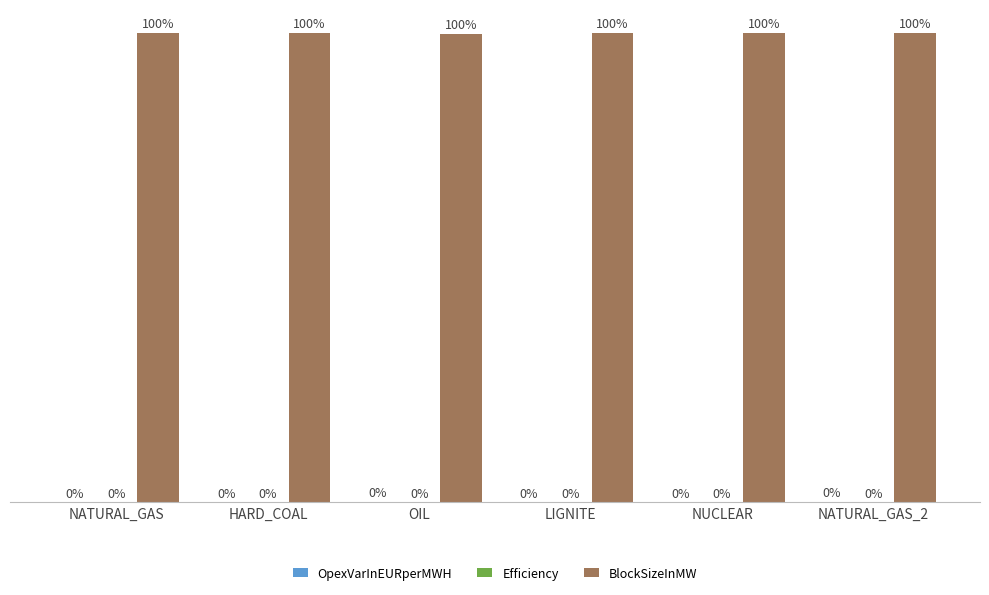

Which series has the largest total across all categories?

BlockSizeInMW